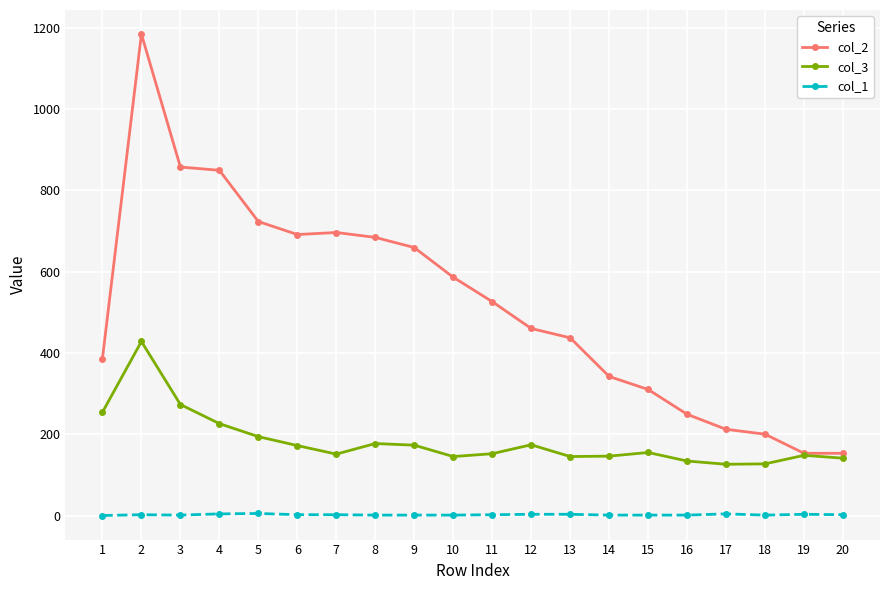

What is the value of the col_2 point at the 14th from the left?

342